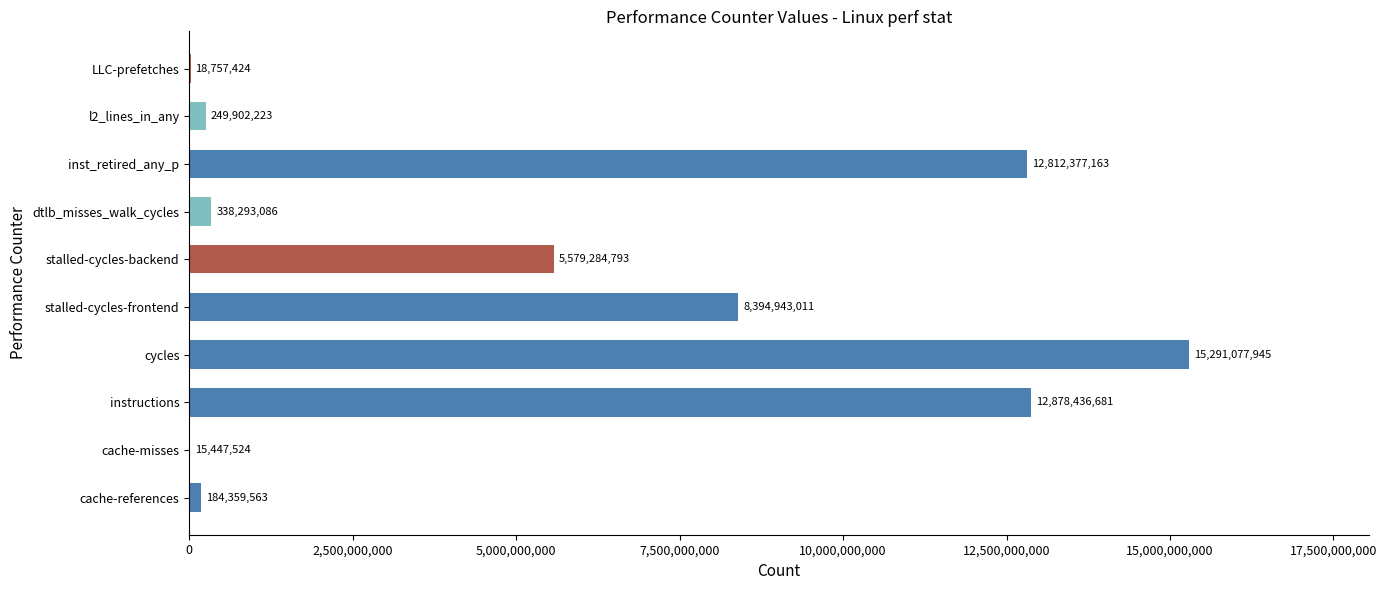

Is it true that the value at cache-references is 184359563?

True